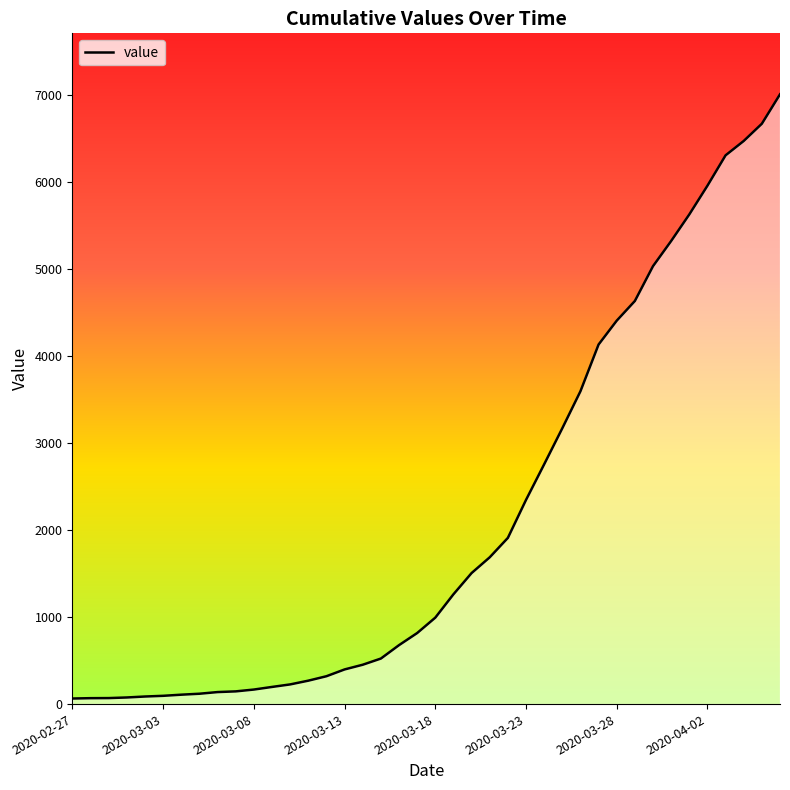

Where does the data first go above 993?

21